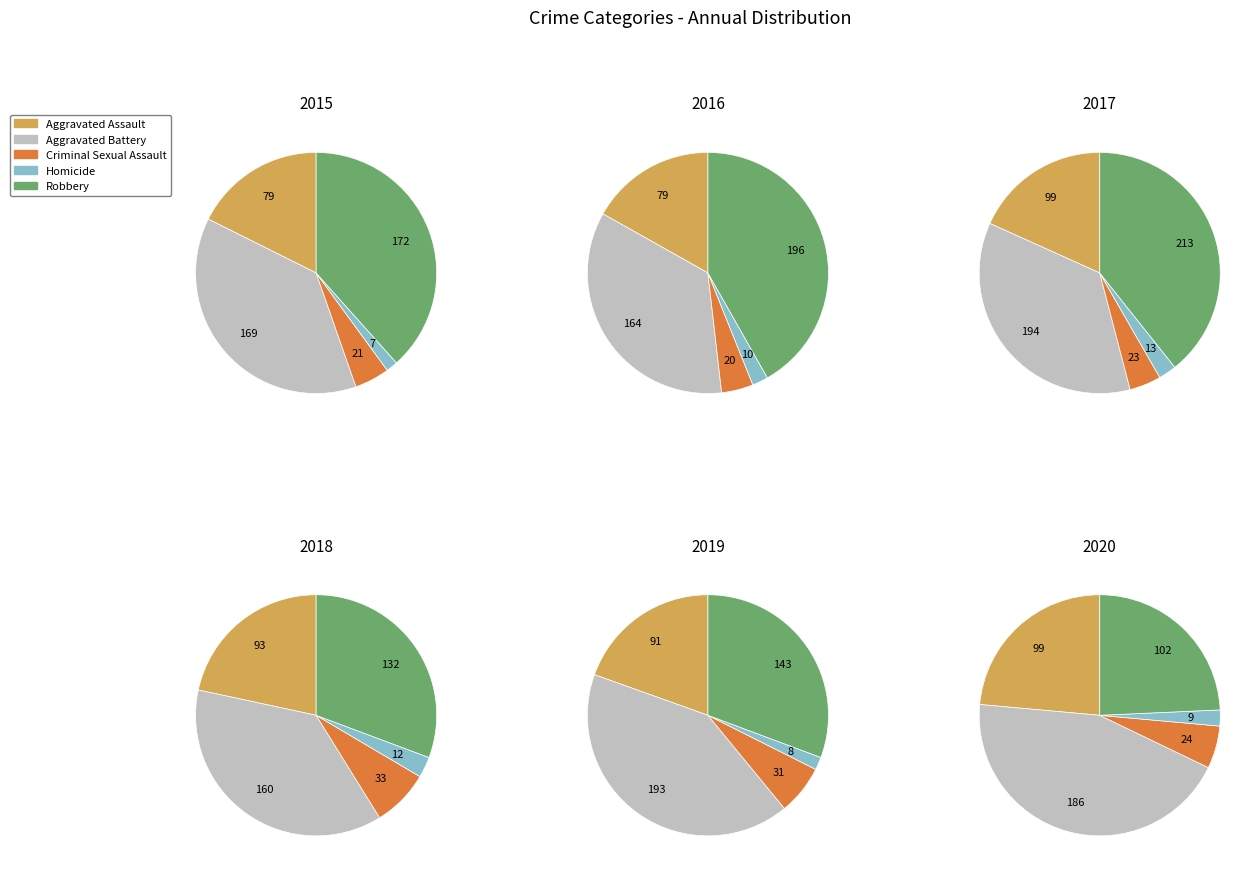

Do Aggravated Assault and Homicide together represent more than half of the pie?

No